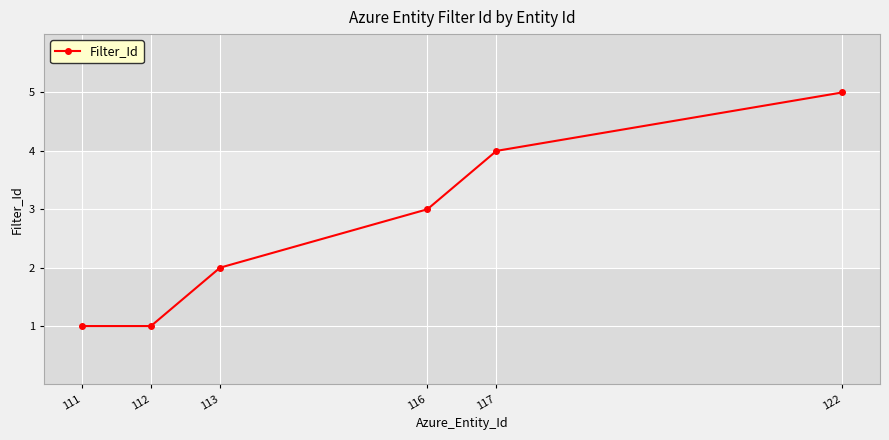

What is the difference between the maximum and minimum values?

4